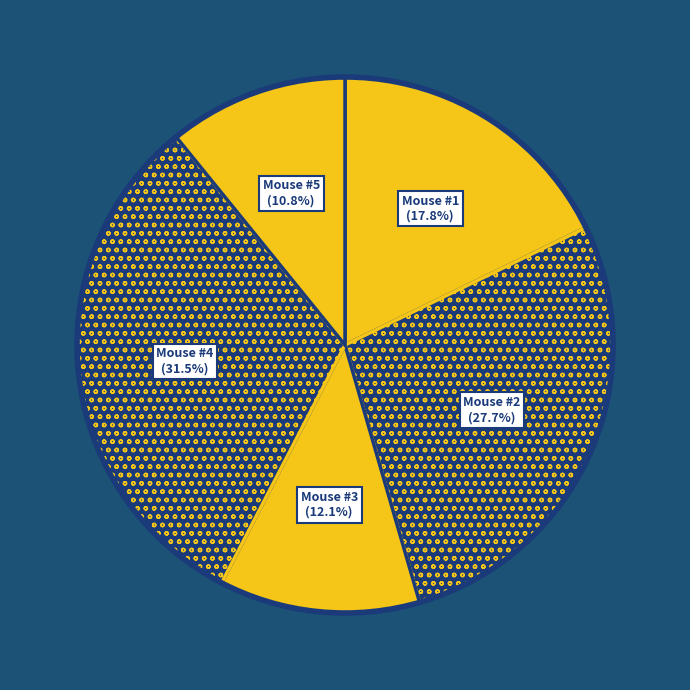

Is Mouse #3 the majority of the pie?

No